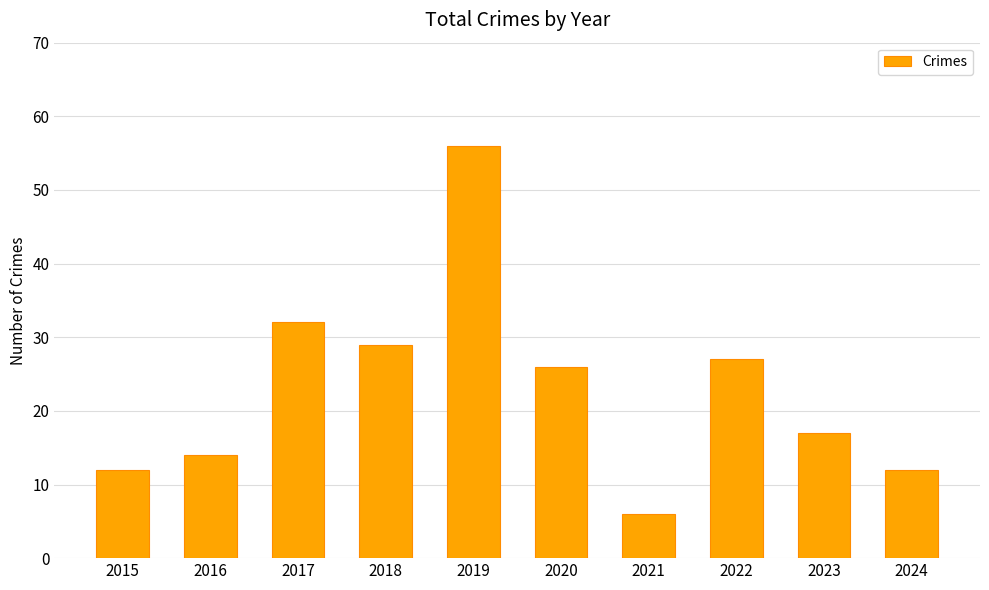

Is it true that the value at 2024 is 18?

False